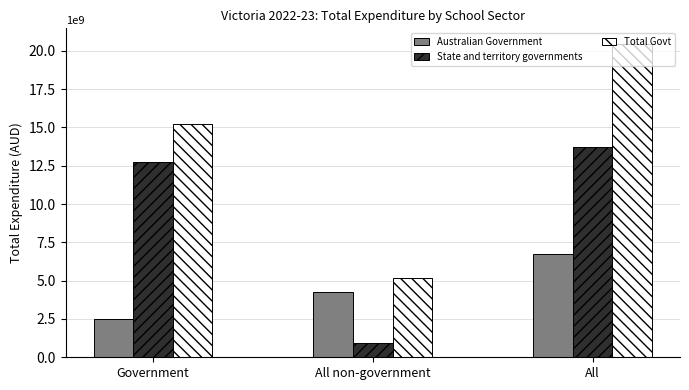

How many groups of bars are there?

3